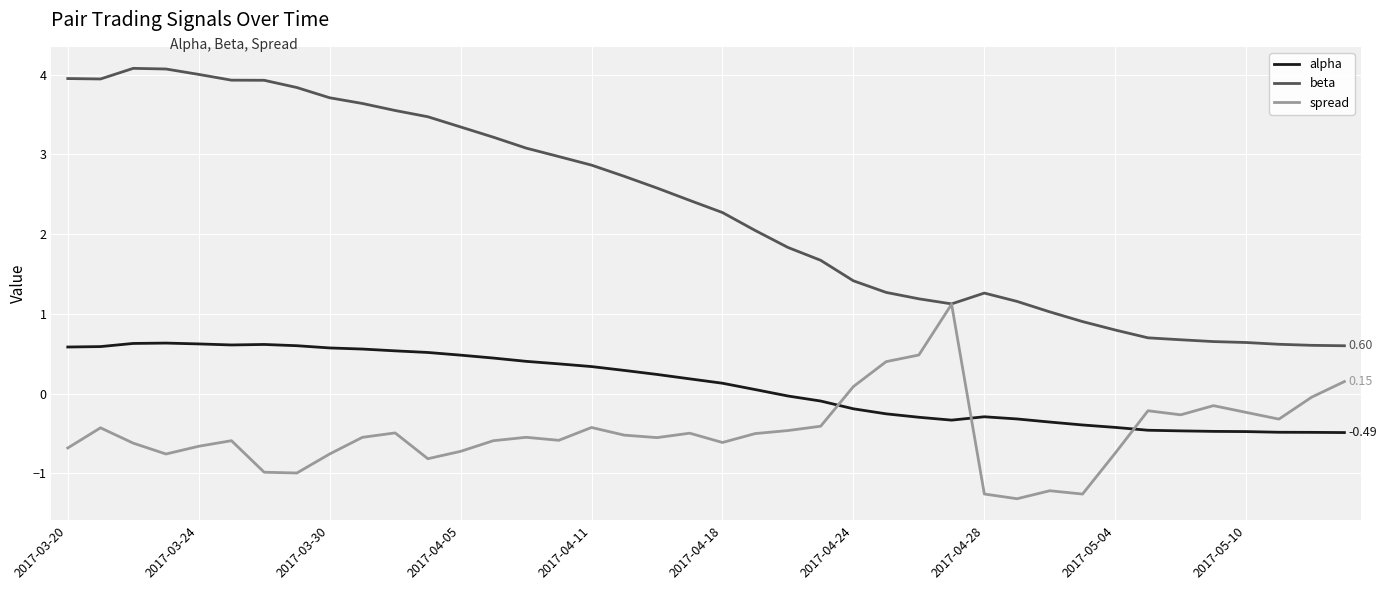

Which series has the largest total across all categories?

beta